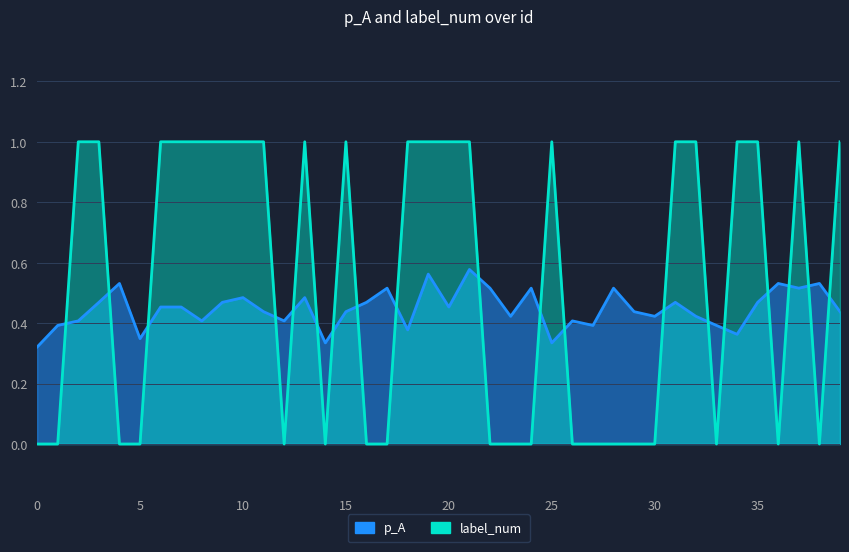

What is the total value across all series at 2?

1.4